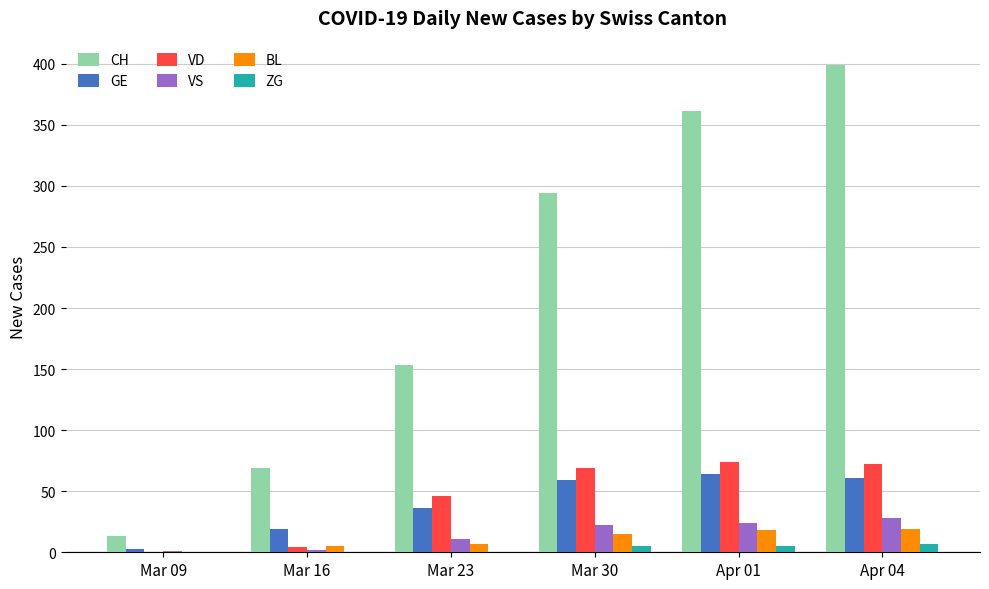

What is the highest value of the VD series?

74